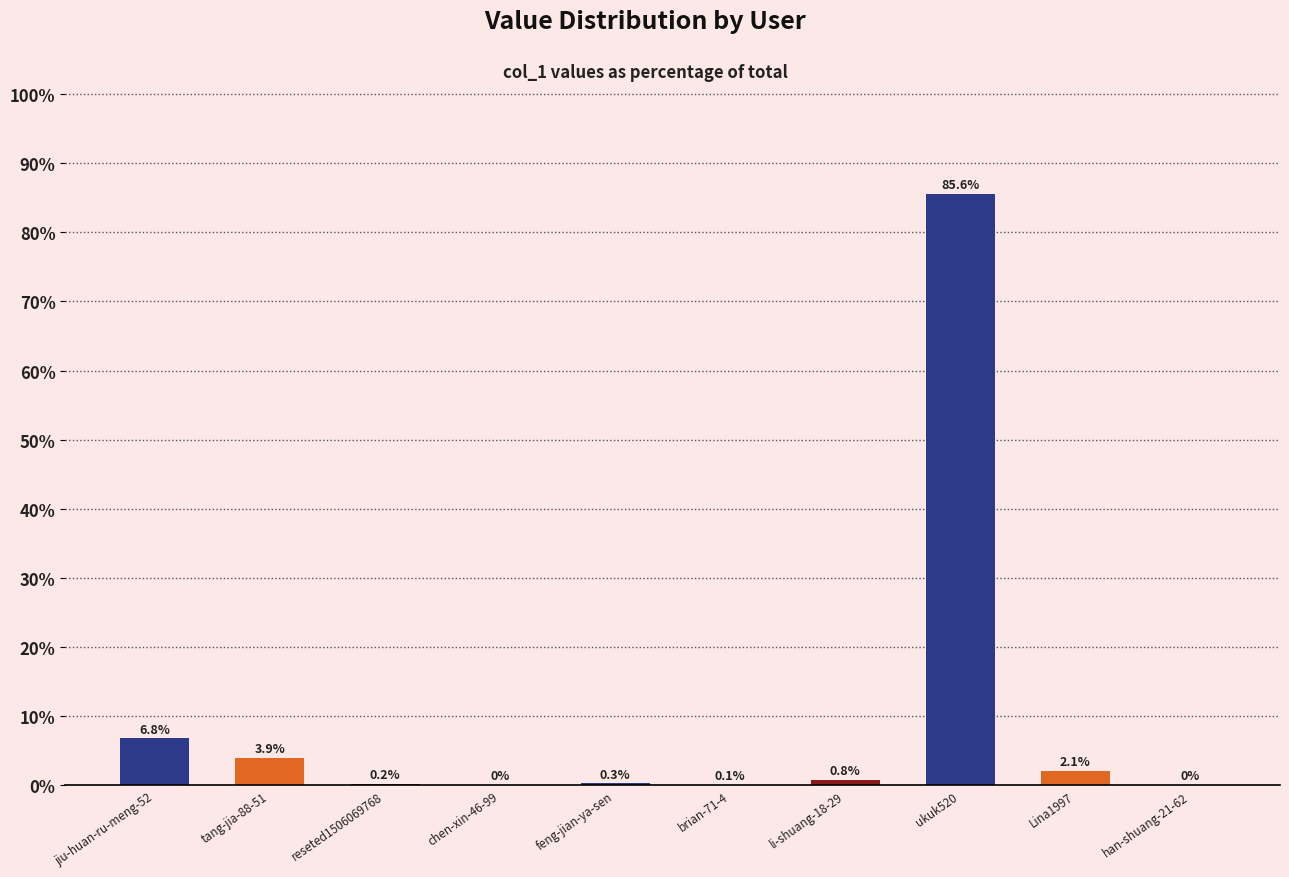

What is the greatest value displayed?

85.6